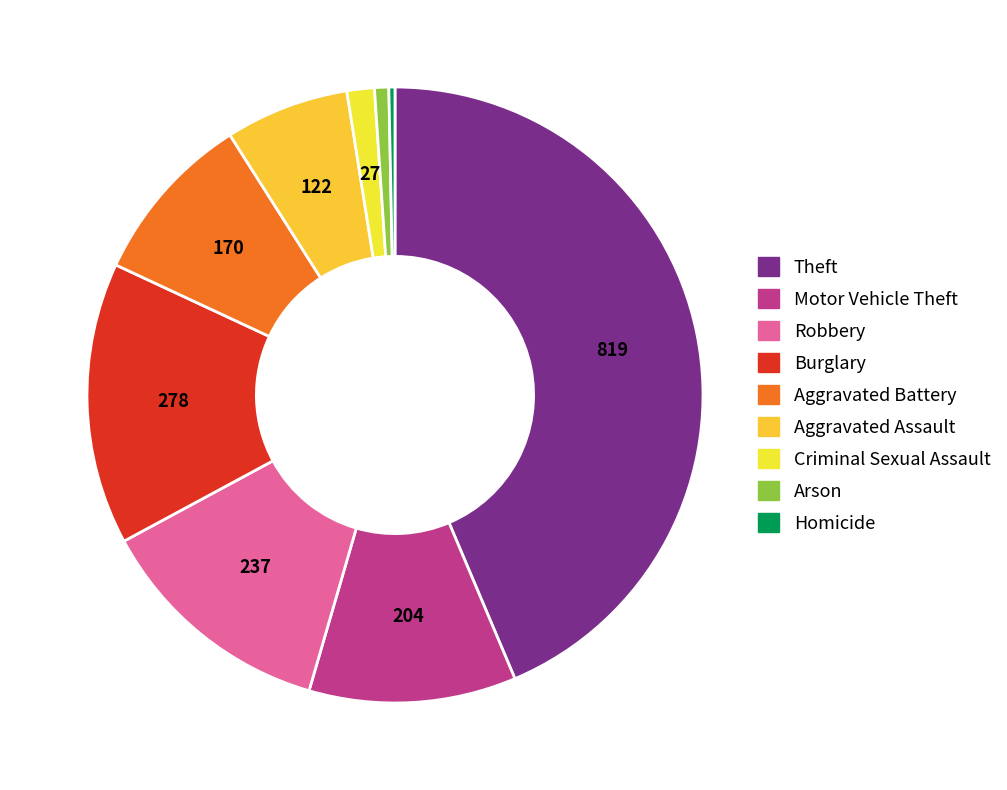

How many segments does this pie chart have?

9